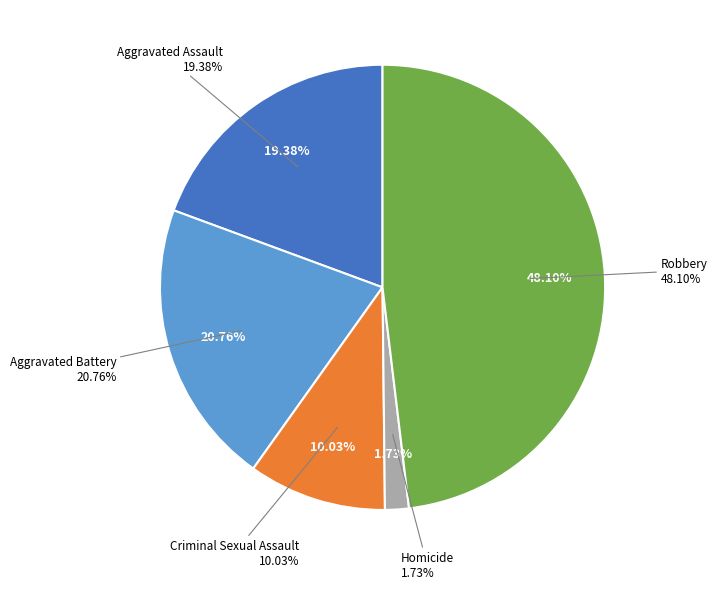

Which slice is the smallest?

Homicide